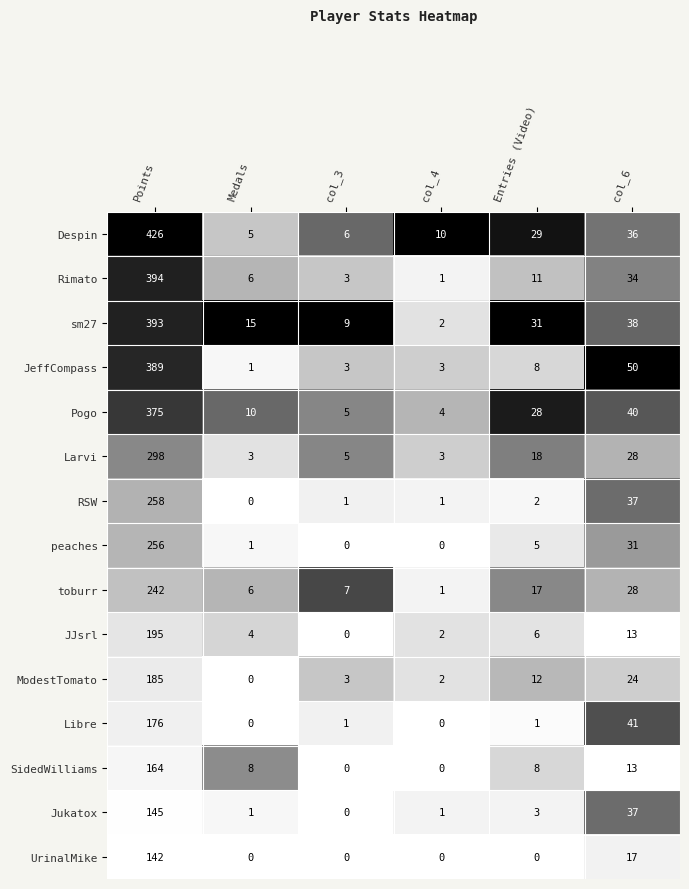

How many positive values does the ModestTomato series have?

5